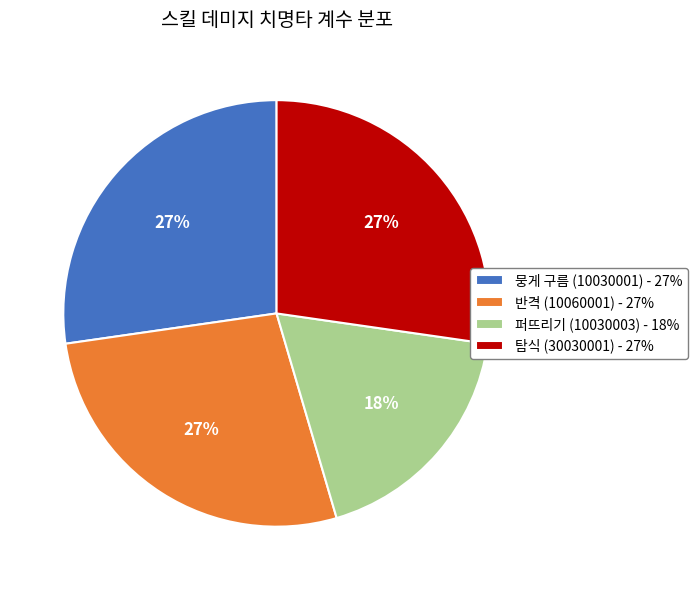

Combined, do 탐식 (30030001) - 27% and 반격 (10060001) - 27% account for over 50%?

Yes